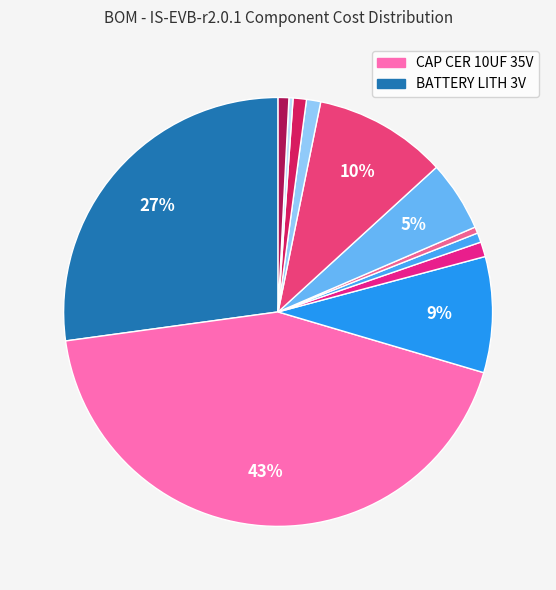

To the nearest percent, what is the average slice percentage?

8%